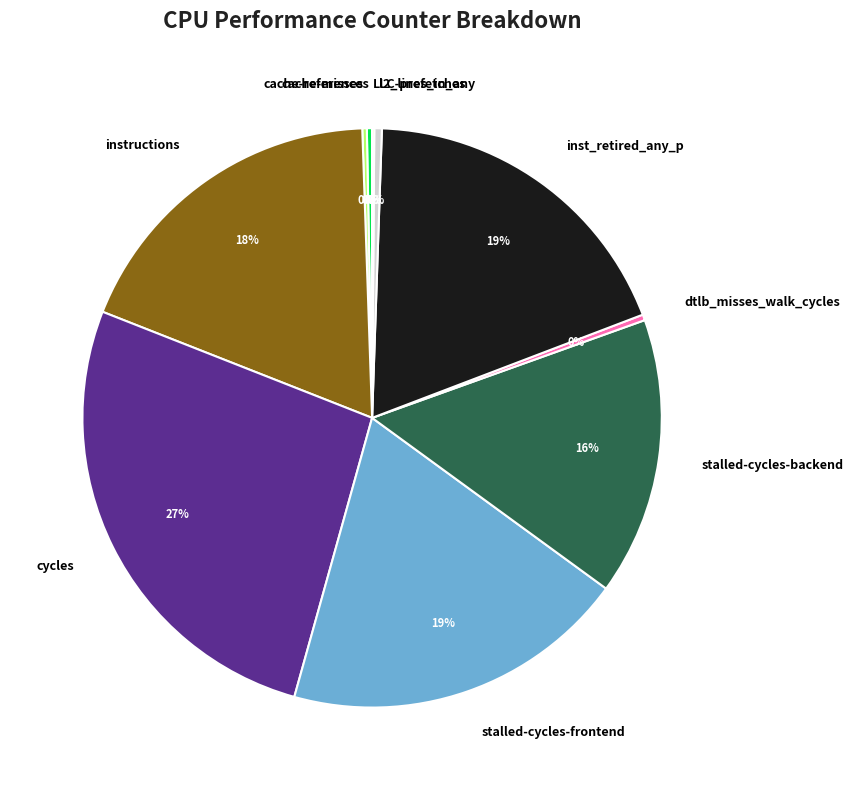

Does any single category account for the majority?

No